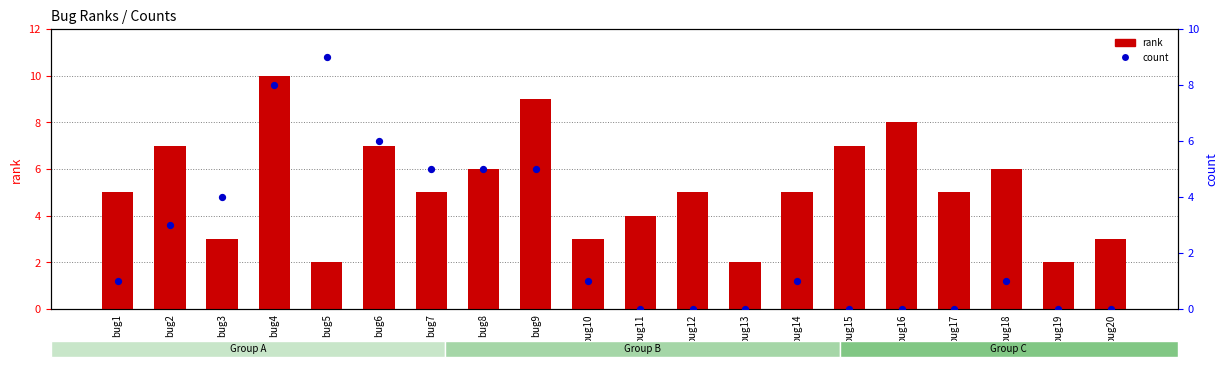

Which series reaches the minimum Y coordinate?

count